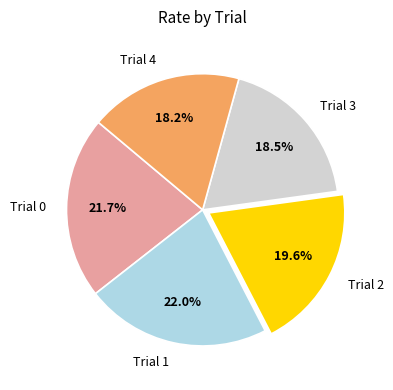

What percentage is NOT represented by Trial 0?

78.3%